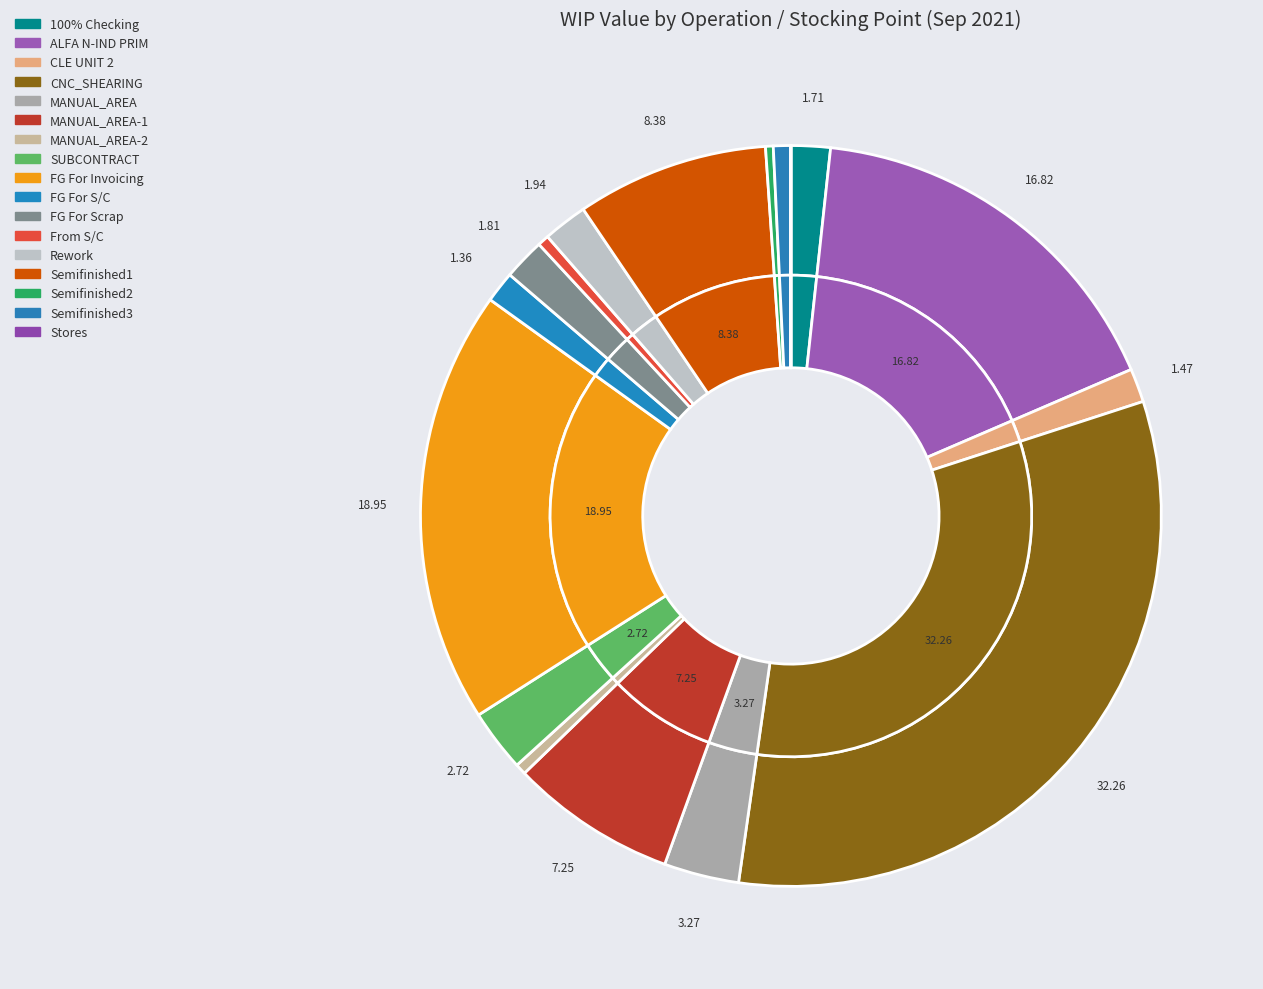

Is there any slice that represents more than half of the pie?

No